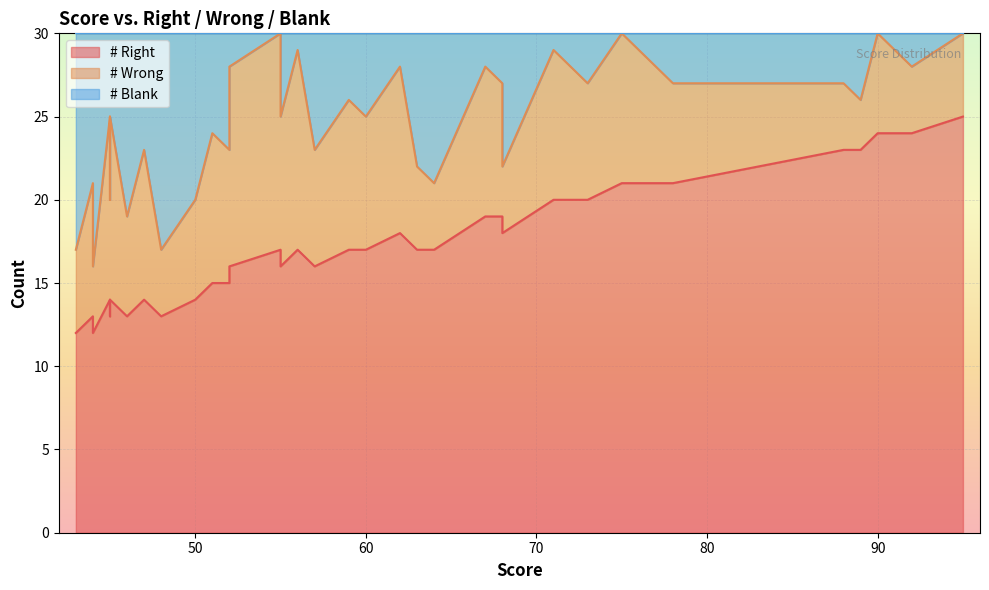

What are all the series names shown in the legend?

# Right, # Wrong, # Blank